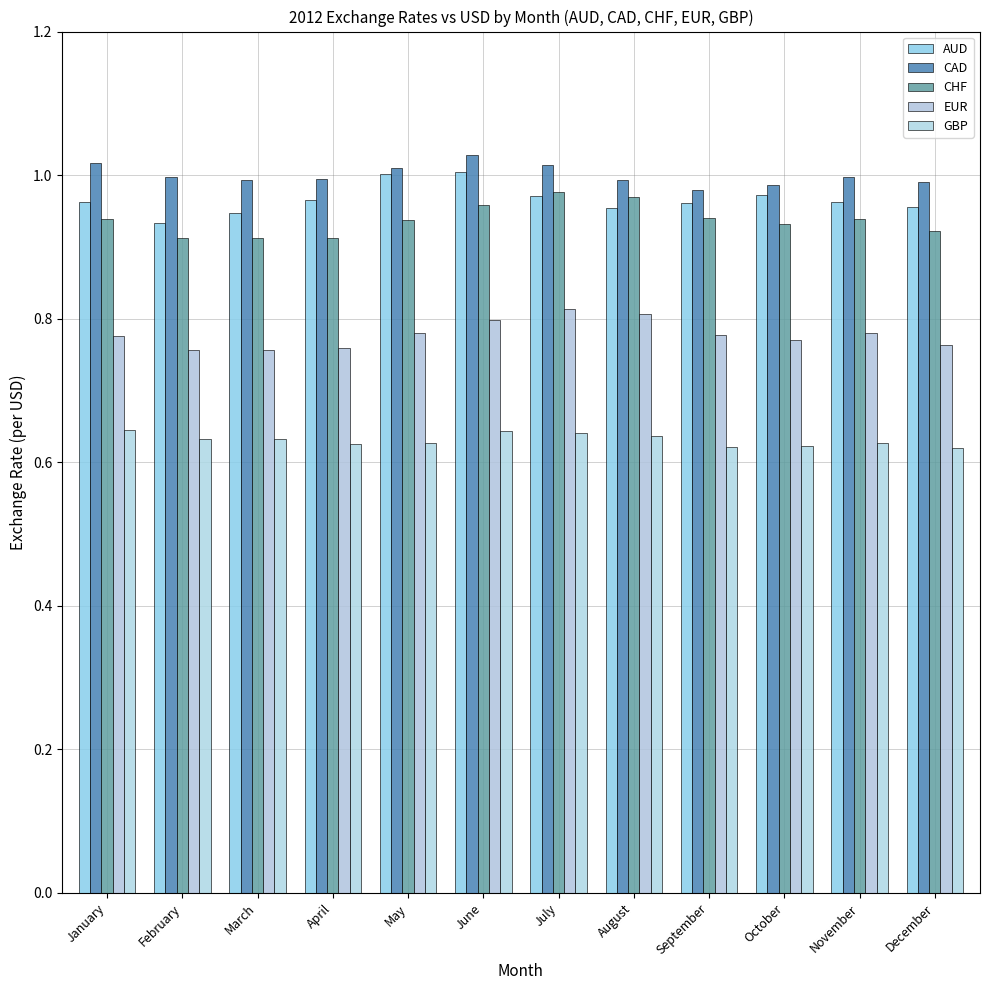

Between January and September, which series saw the biggest shift?

CAD